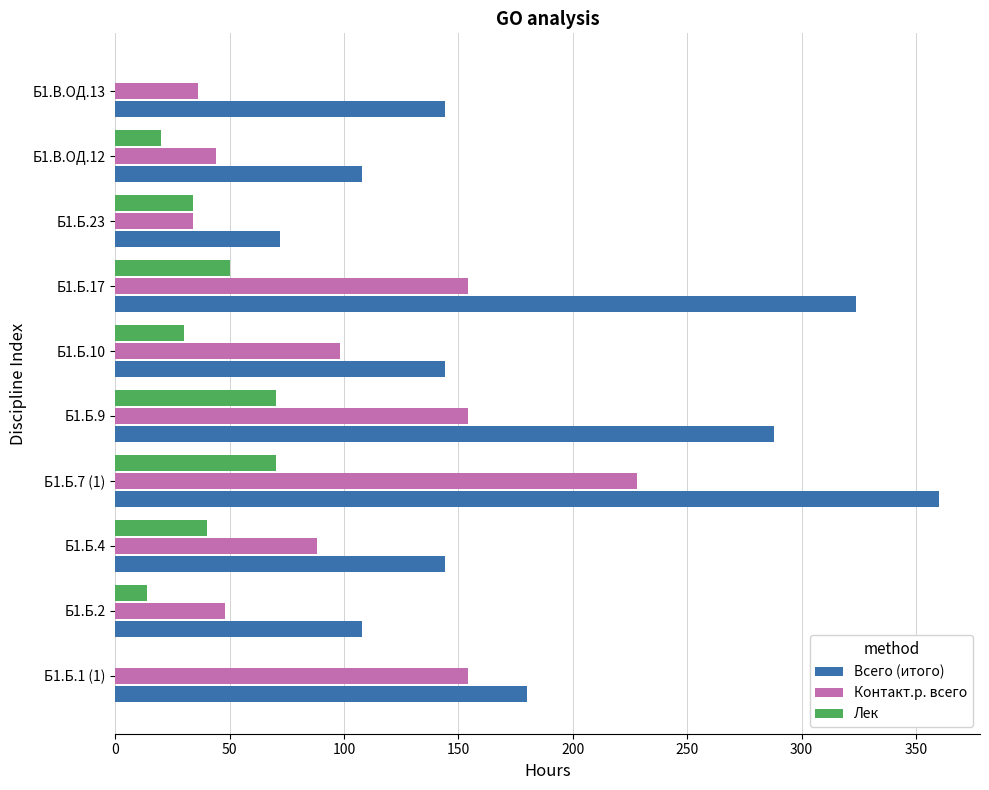

The value of Контакт.р. всего at Б1.Б.9 is 267. True or false?

False